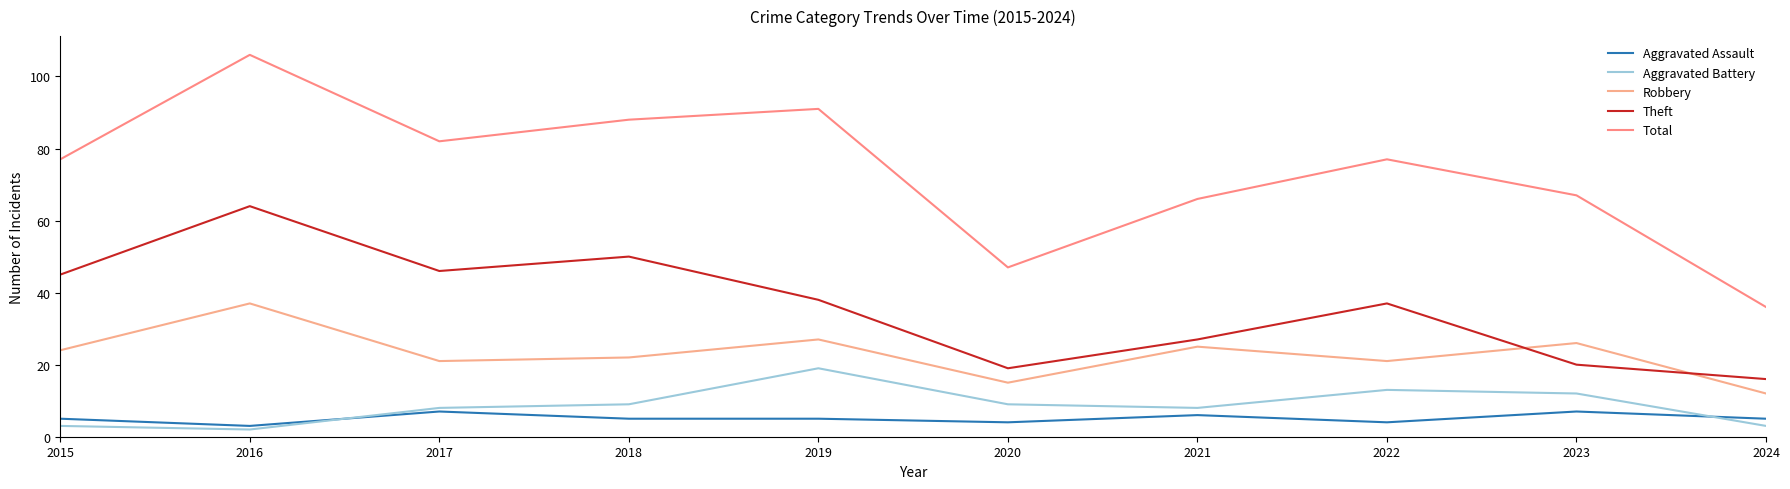

True or false: Robbery and Total cross at least once.

False